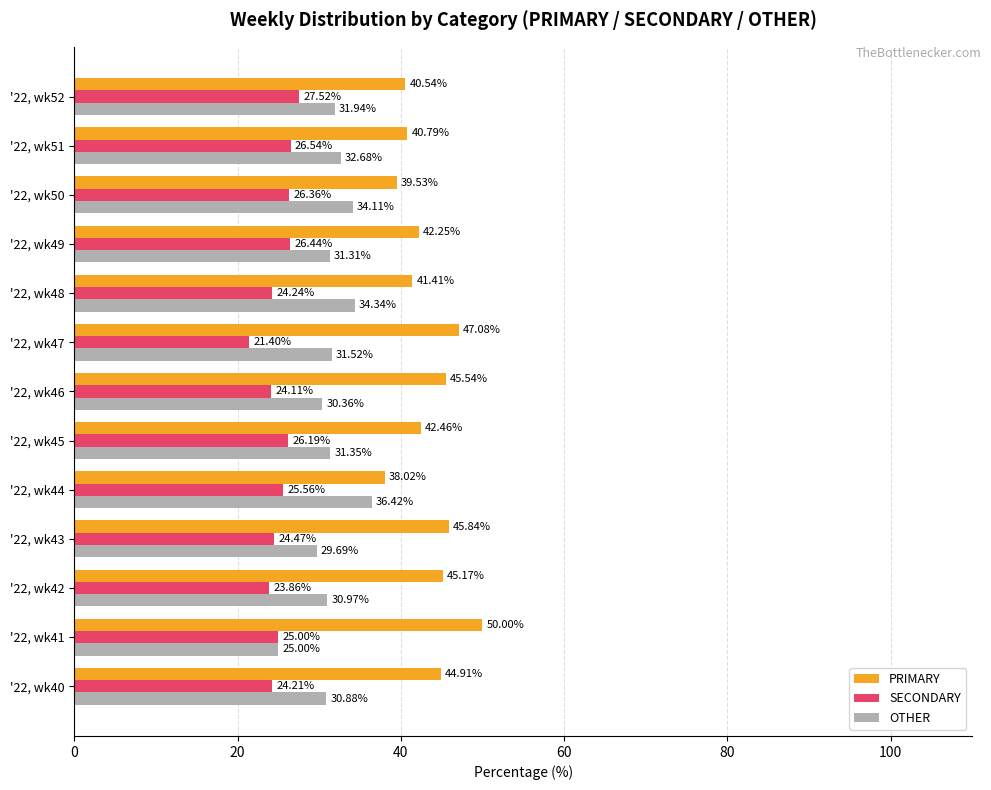

Which series has the largest range (max minus min)?

PRIMARY